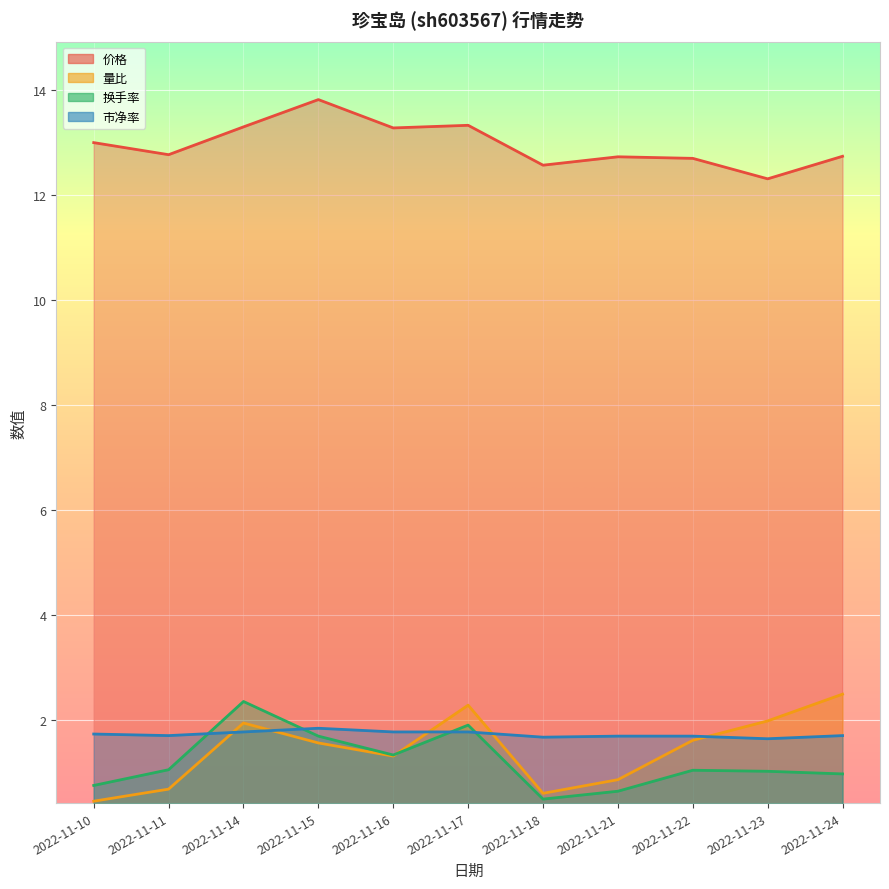

Reading left to right, what are all the values shown in this chart?

价格: 13.0	12.8	13.3	13.8	13.3	13.3	12.6	12.7	12.7	12.3	12.7
量比: 0.5	0.7	1.9	1.6	1.3	2.3	0.6	0.9	1.6	2.0	2.5
换手率: 0.8	1.1	2.4	1.7	1.3	1.9	0.5	0.6	1.0	1.0	1.0
市净率: 1.7	1.7	1.8	1.8	1.8	1.8	1.7	1.7	1.7	1.6	1.7